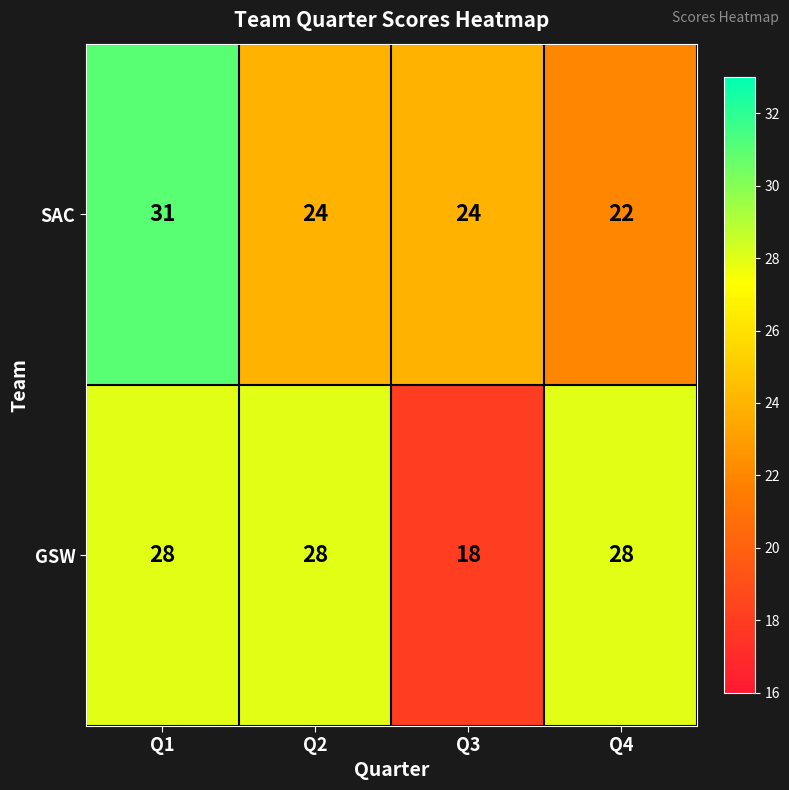

Which category has the lowest value in the SAC series?

Q4